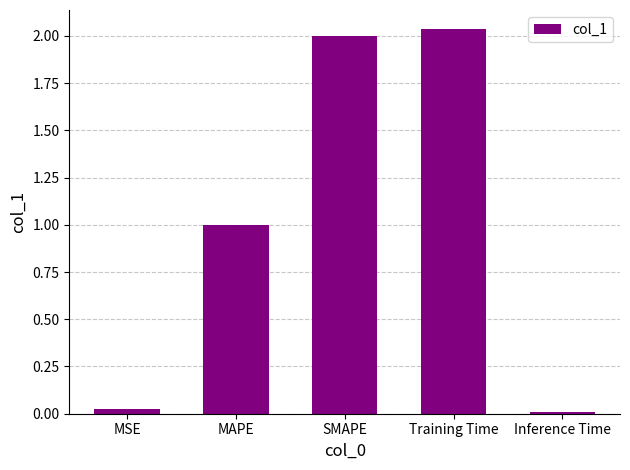

Are the bars horizontal?

No